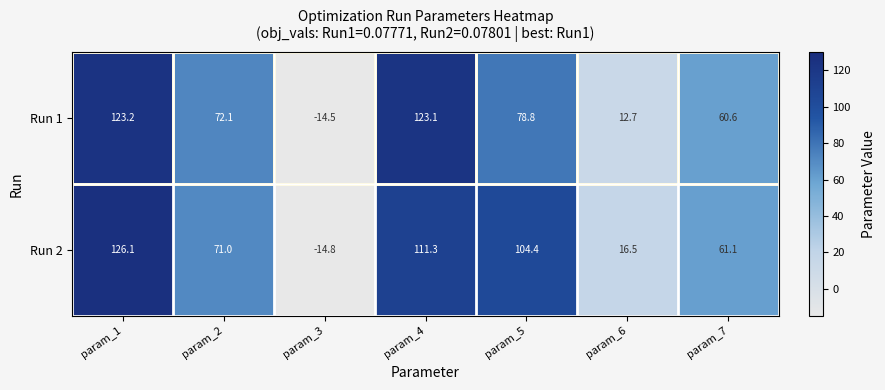

List the series in order of their peak value, lowest first.

Run 1, Run 2